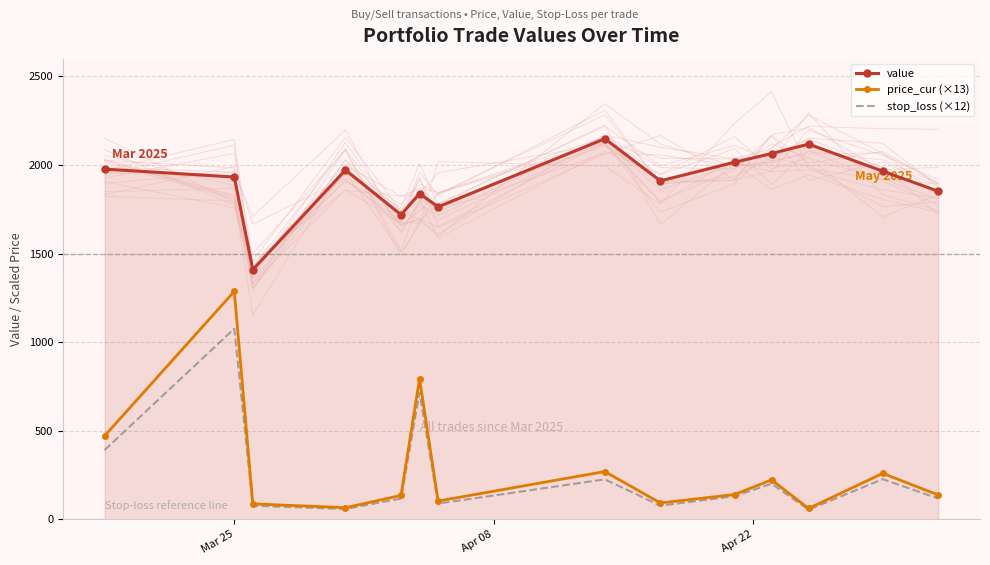

True or false: value and price_cur (×13) cross at least once.

False